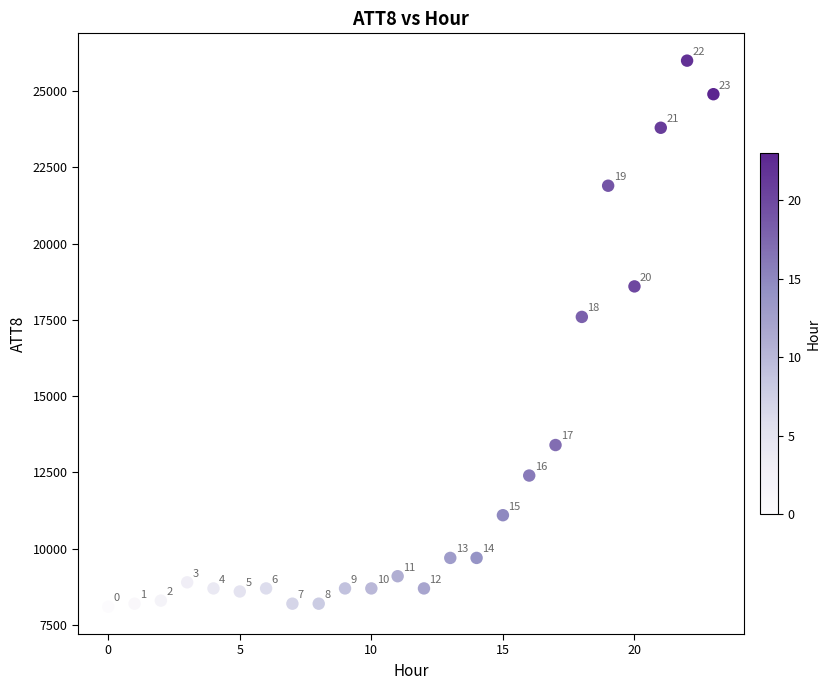

What is the range of Y values (max minus min)?

17900